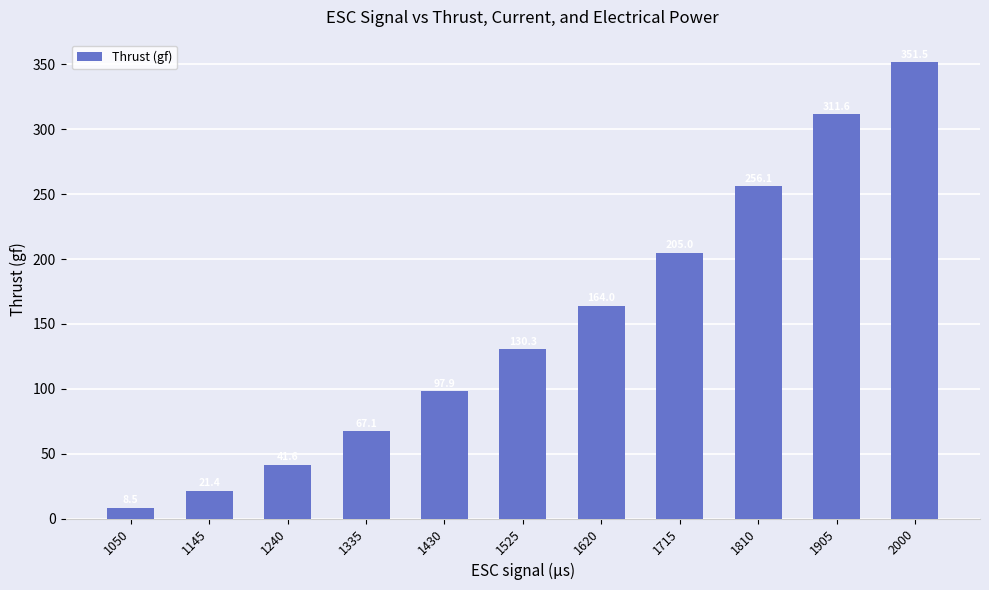

True or false: the data shows 34.2 at 1335.

False